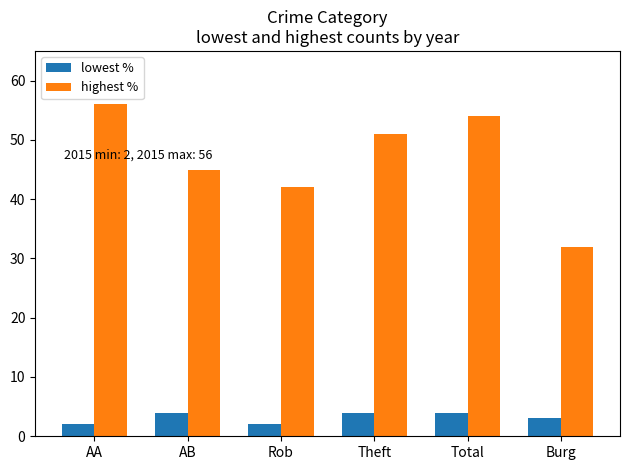

Which label corresponds to the largest value in the chart?

AA